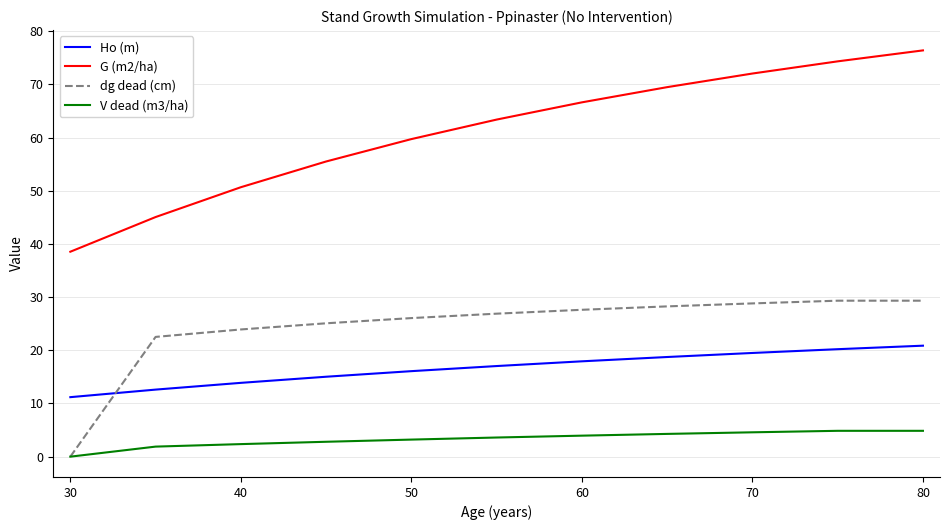

Which series has the largest range (max minus min)?

G (m2/ha)